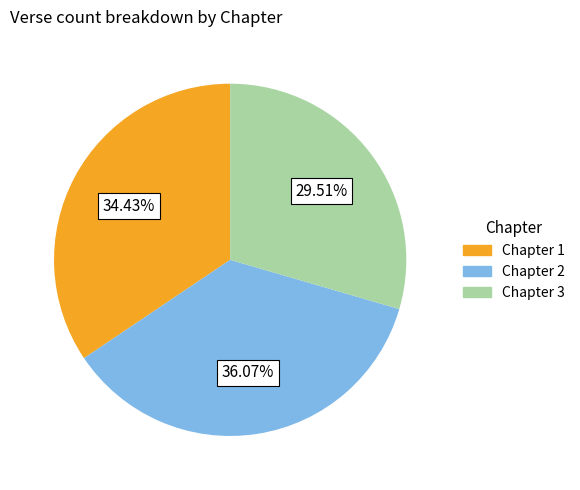

To the nearest percent, what is the difference between the Chapter 2 and Chapter 3 slice percentages?

7%